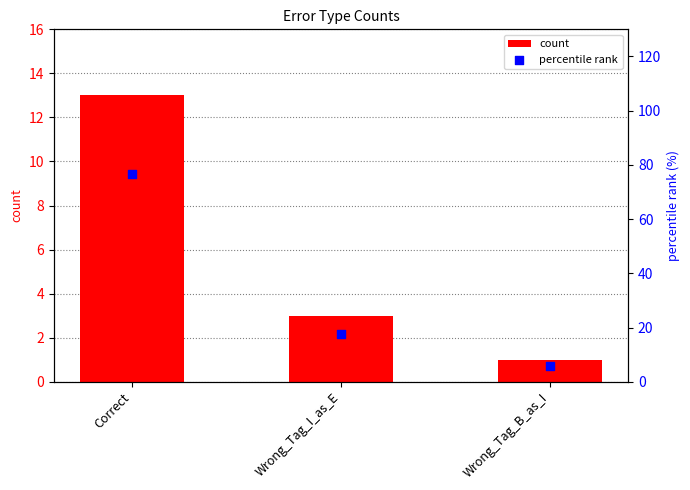

At how many categories does at least one series exceed 45?

1